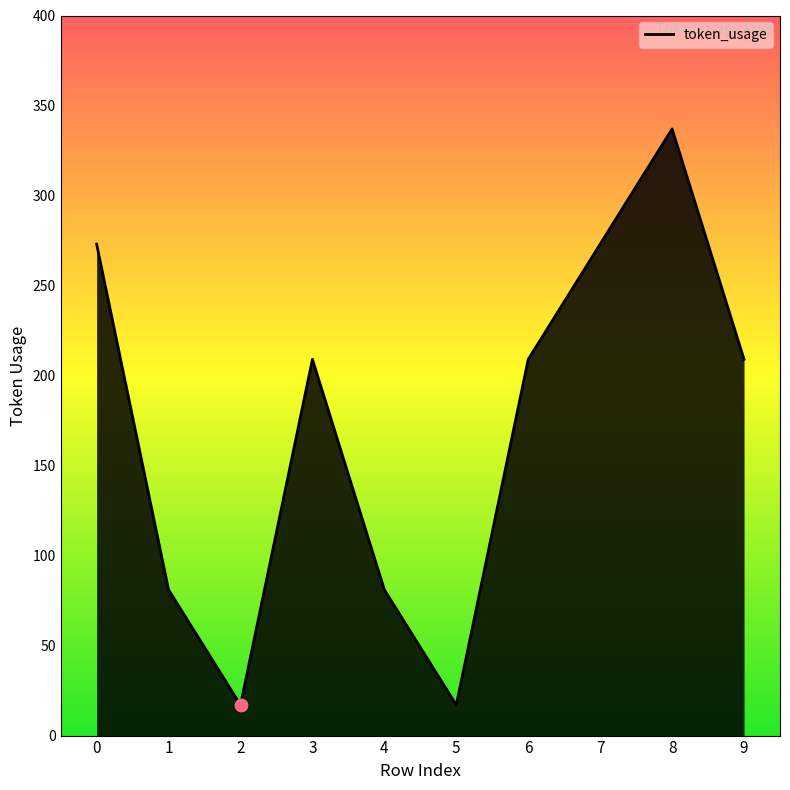

Approximately how many times larger is the value at 9 compared to 2?

12.3